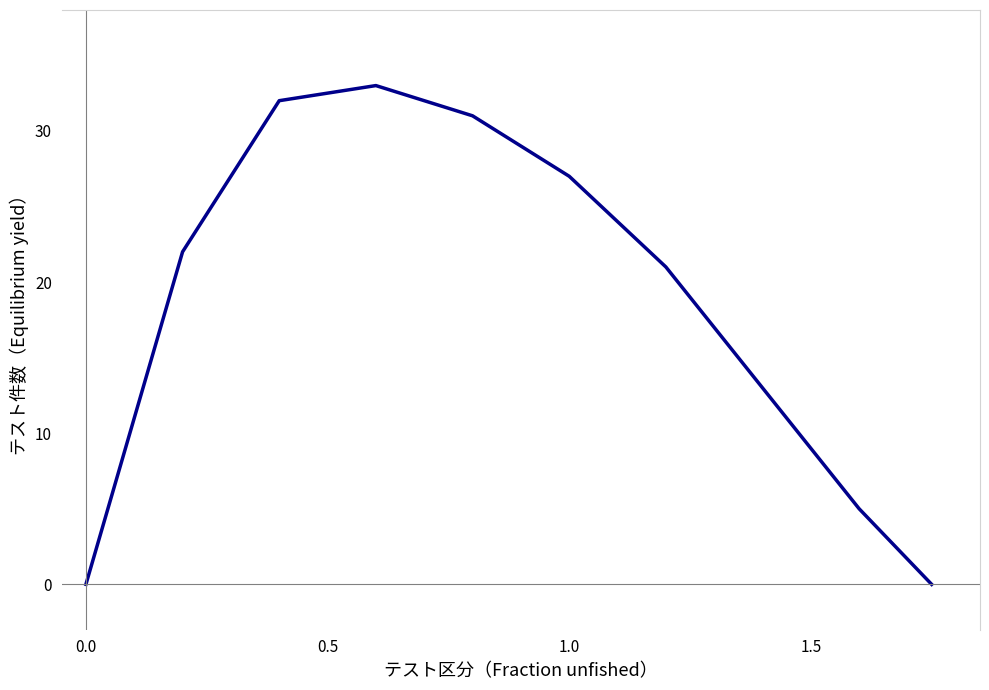

What is the difference between the maximum and minimum values?

33